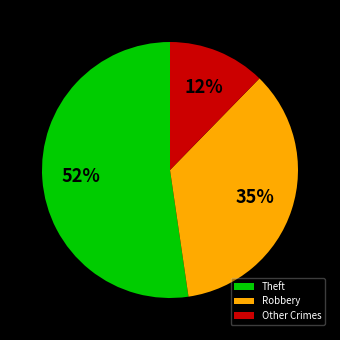

To the nearest percent, what percentage of the pie is Robbery?

35%